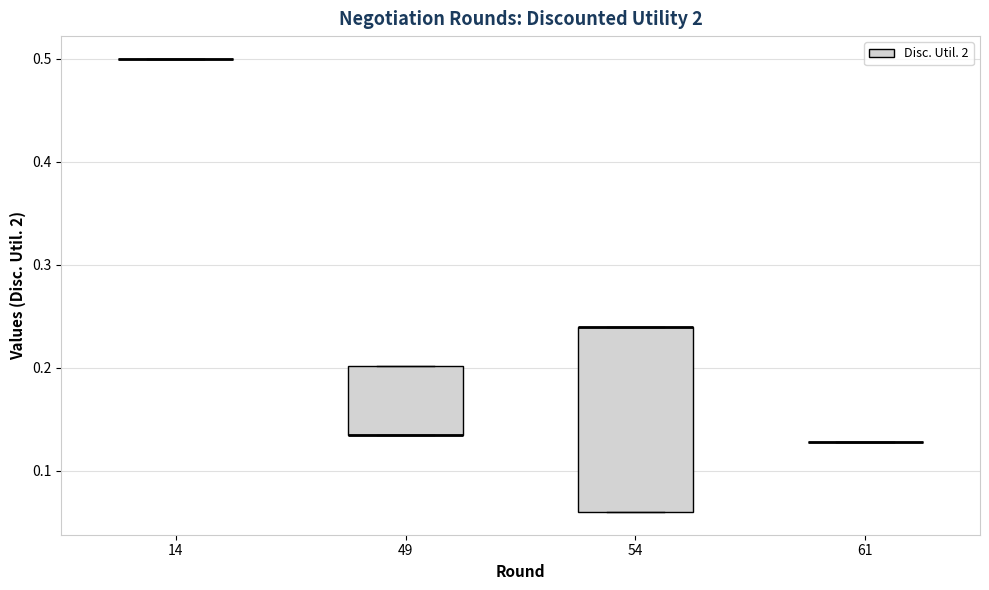

Reading left to right, read every box against the y-axis: the position of its median line, the range the box covers, and the ends of its whiskers. The values are not printed on the chart, so give them approximately, as read against the axis.

14: box collapsed to a line at 0.50, whiskers 0.50 to 0.50
49: median 0.13 (drawn on the box's lower edge), box 0.13 to 0.20, whiskers 0.13 to 0.20
54: median 0.24 (drawn on the box's upper edge), box 0.06 to 0.24, whiskers 0.06 to 0.24
61: box collapsed to a line at 0.13, whiskers 0.13 to 0.13